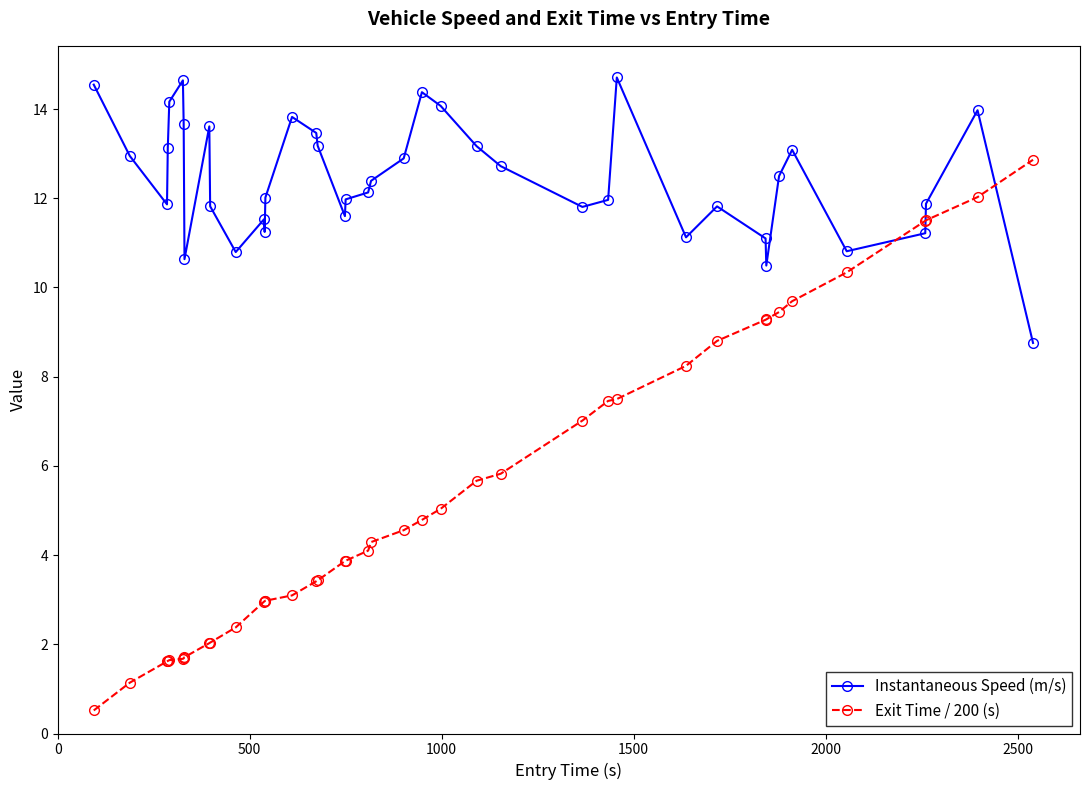

True or false: Instantaneous Speed (m/s) and Exit Time / 200 (s) intersect in this chart.

True